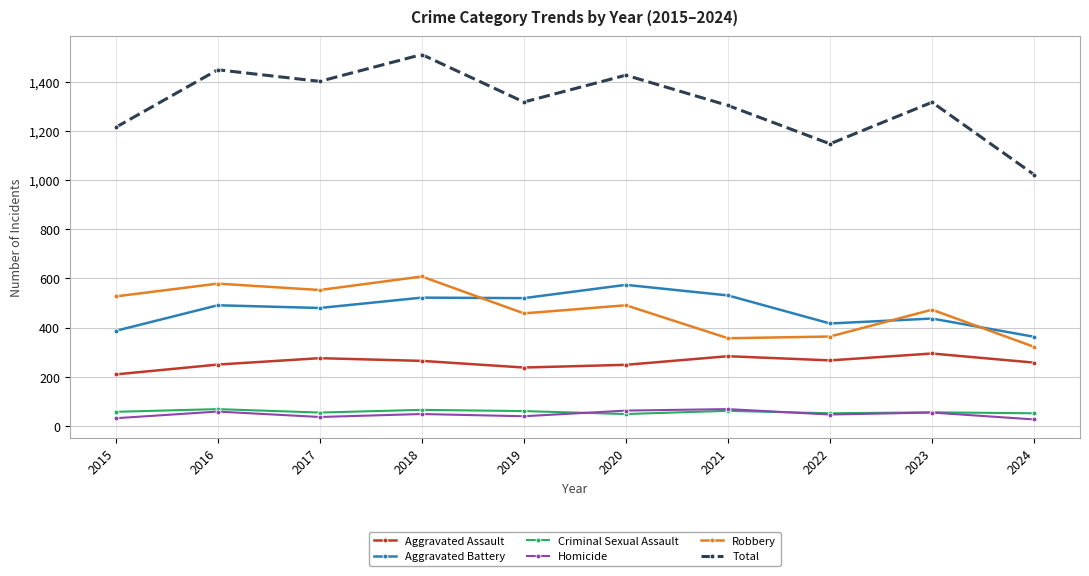

Which series changed the most between 2020 and 2023?

Aggravated Battery